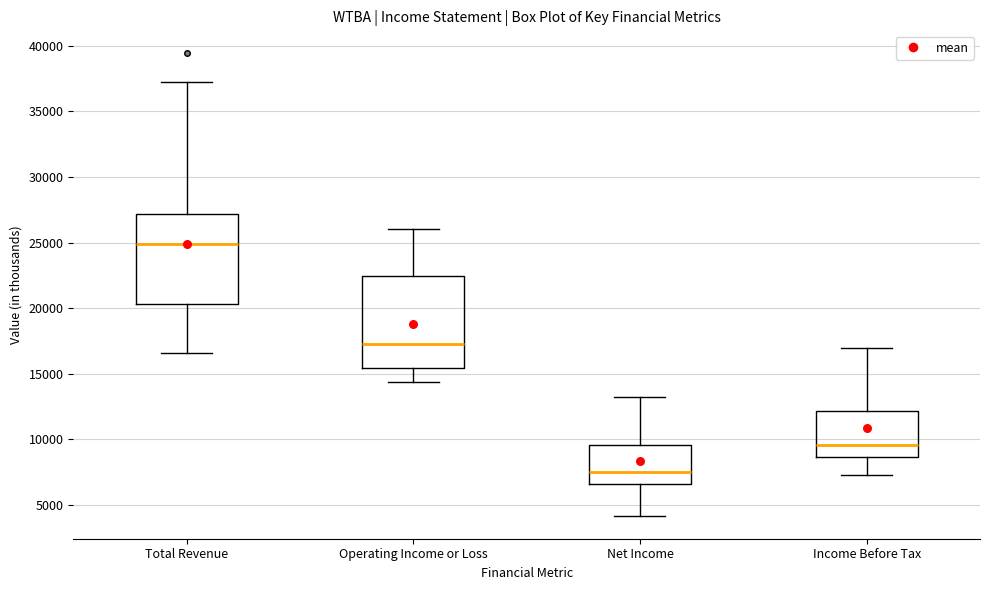

Reading left to right, read every box against the y-axis: the position of its median line, the range the box covers, and the ends of its whiskers. The values are not printed on the chart, so give them approximately, as read against the axis.

Total Revenue: median 25000, box 20500 to 27000, whiskers 16500 to 37000
Operating Income or Loss: median 17500, box 15500 to 22500, whiskers 14500 to 26000
Net Income: median 7500, box 6500 to 9500, whiskers 4000 to 13000
Income Before Tax: median 9500, box 8500 to 12000, whiskers 7500 to 17000